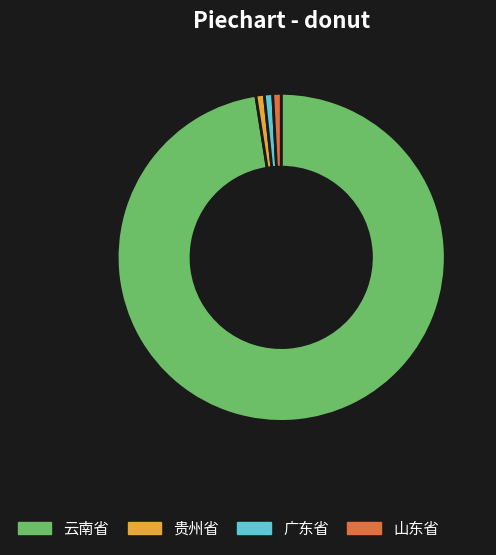

What is the ratio of the value at 山东省 to the value at 广东省?

1.0